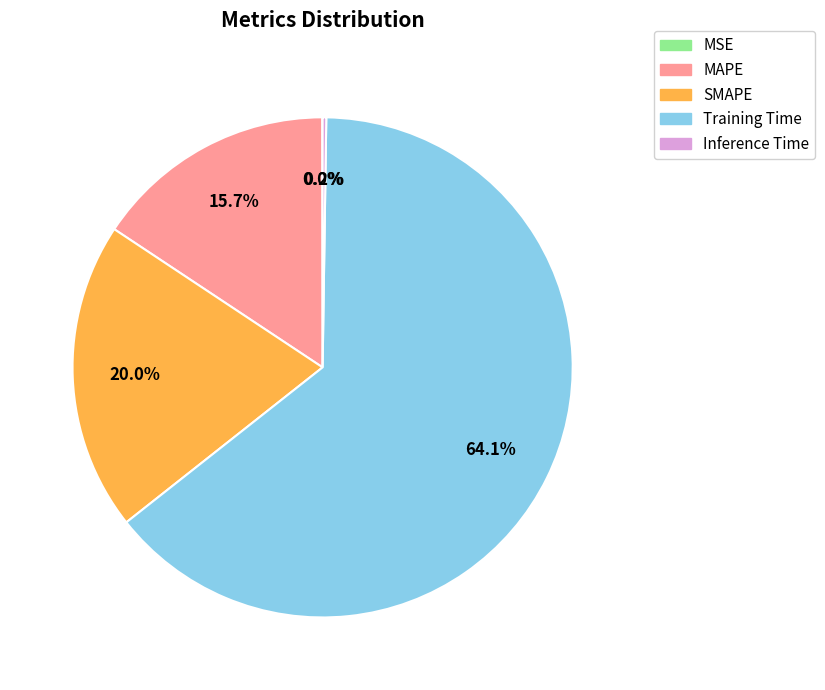

What percentage is NOT represented by MAPE?

84.3%